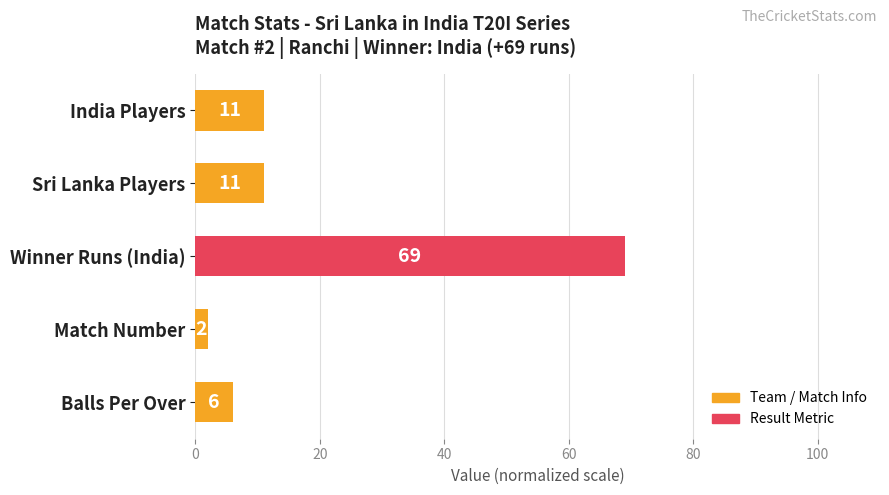

Which category has the lowest value across all series?

Match Number